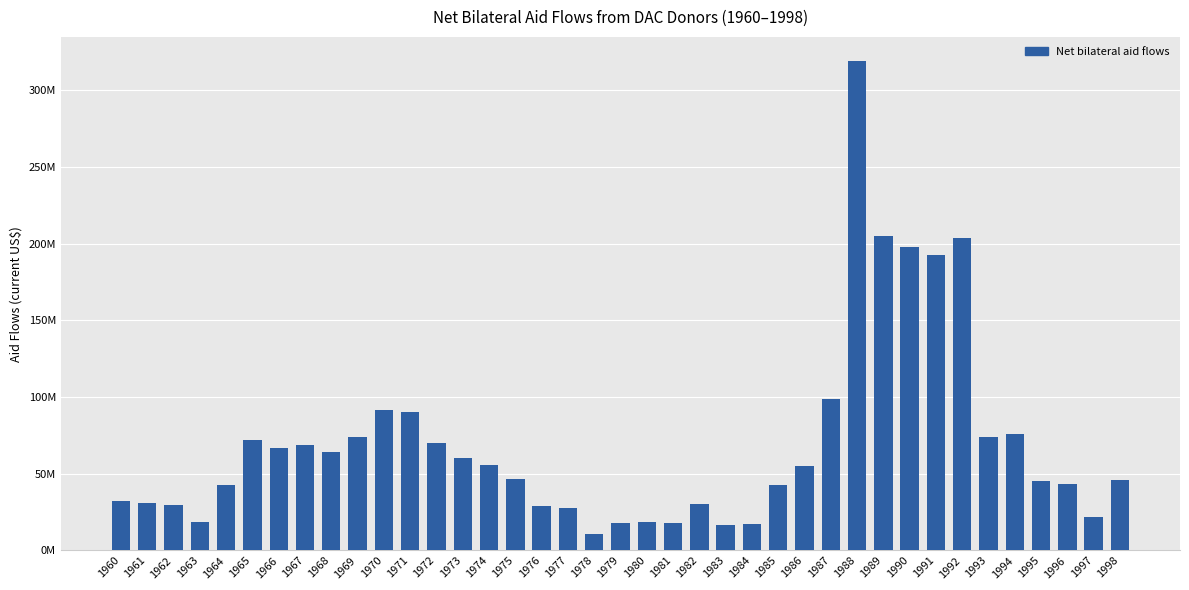

Are the bars grouped side by side (vs. stacked)?

No